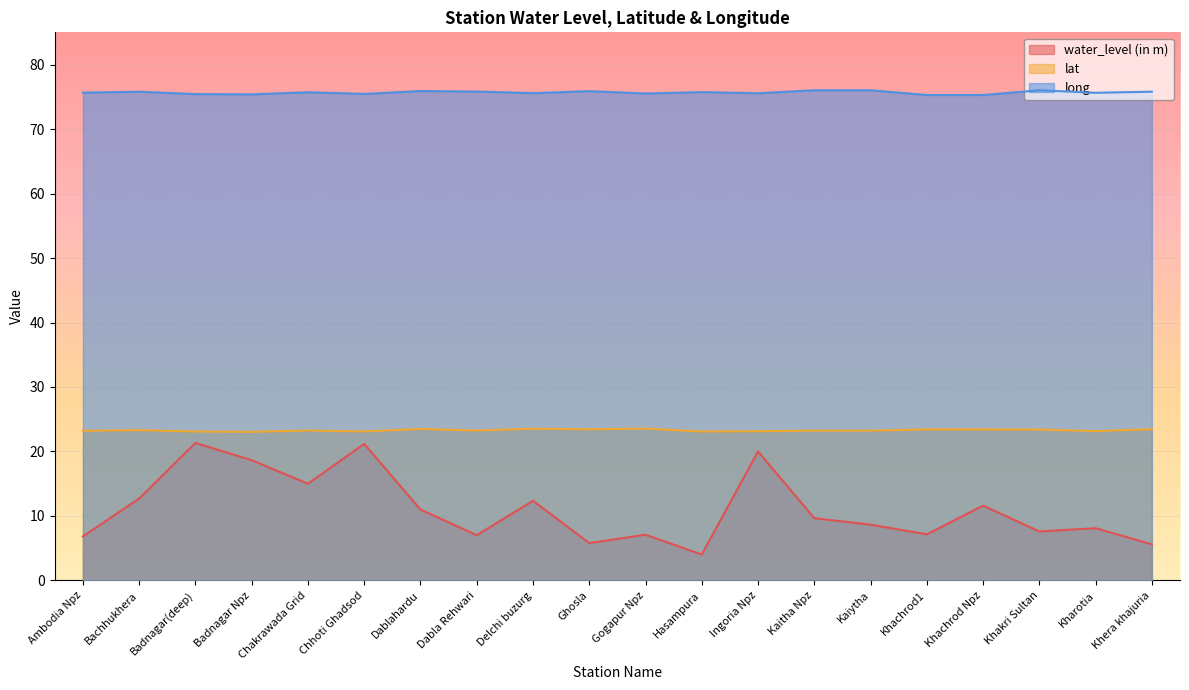

Rank the series by their average value, from lowest to highest.

water_level (in m), lat, long